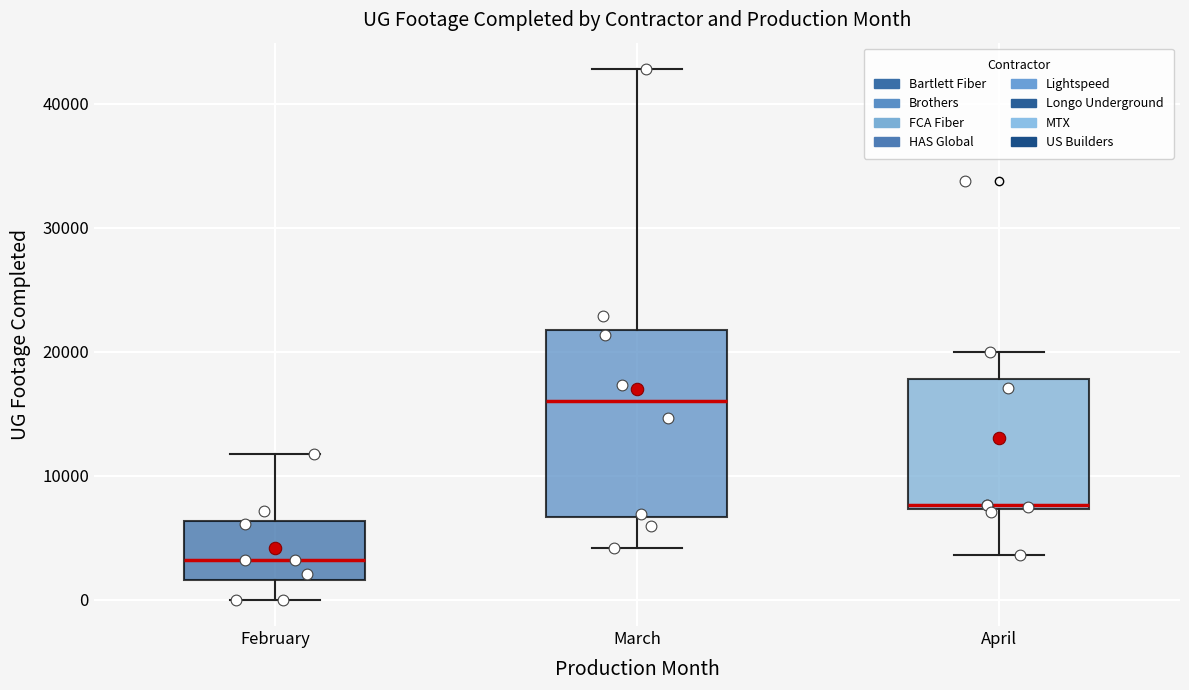

Where does the upper whisker of the box for March end on the y-axis? The values are not printed on the chart, so give them approximately, as read against the axis.

43000